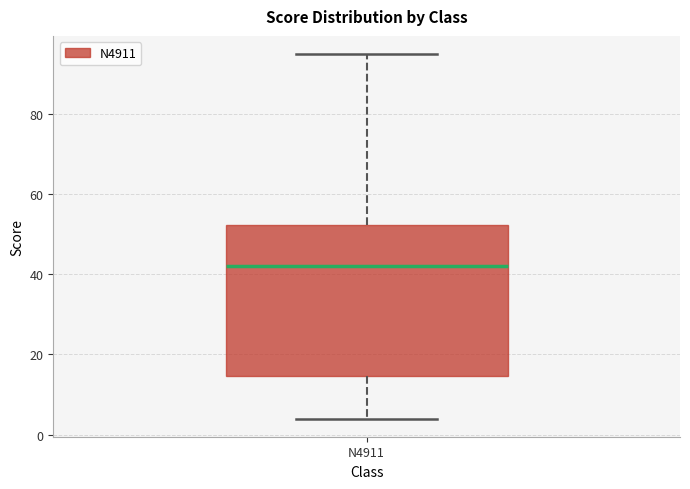

Read this box plot against the y-axis: the position of the median line, the range covered by the box, and the ends of both whiskers. The values are not printed on the chart, so give them approximately, as read against the axis.

median 42, box 14 to 52, whiskers 4 to 96